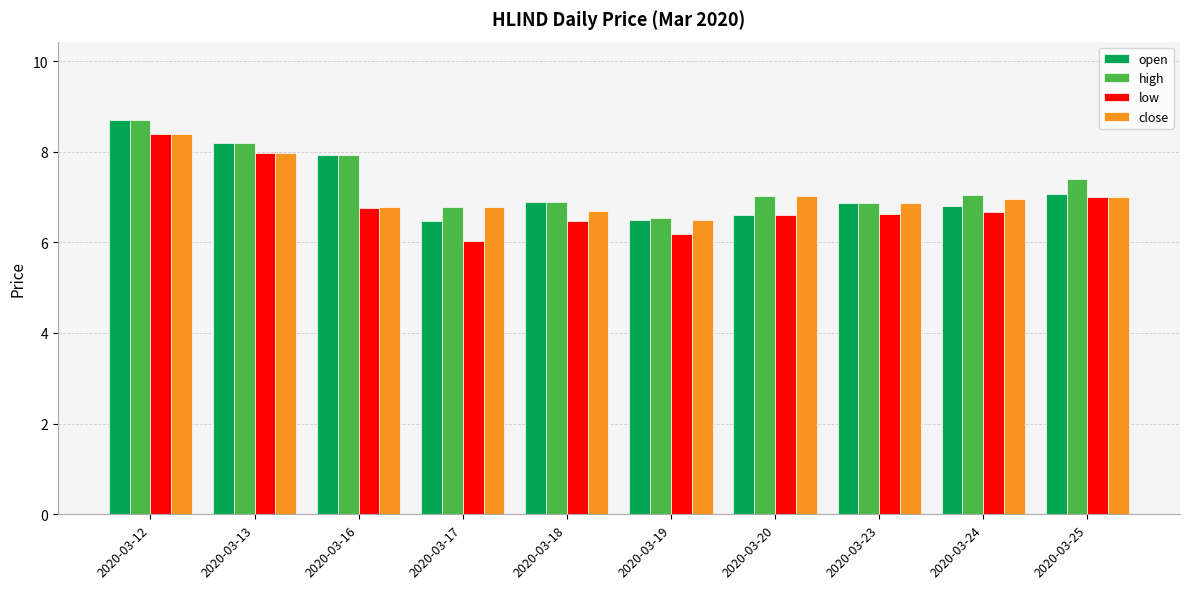

What is the total value across all series at 2020-03-25?

28.5